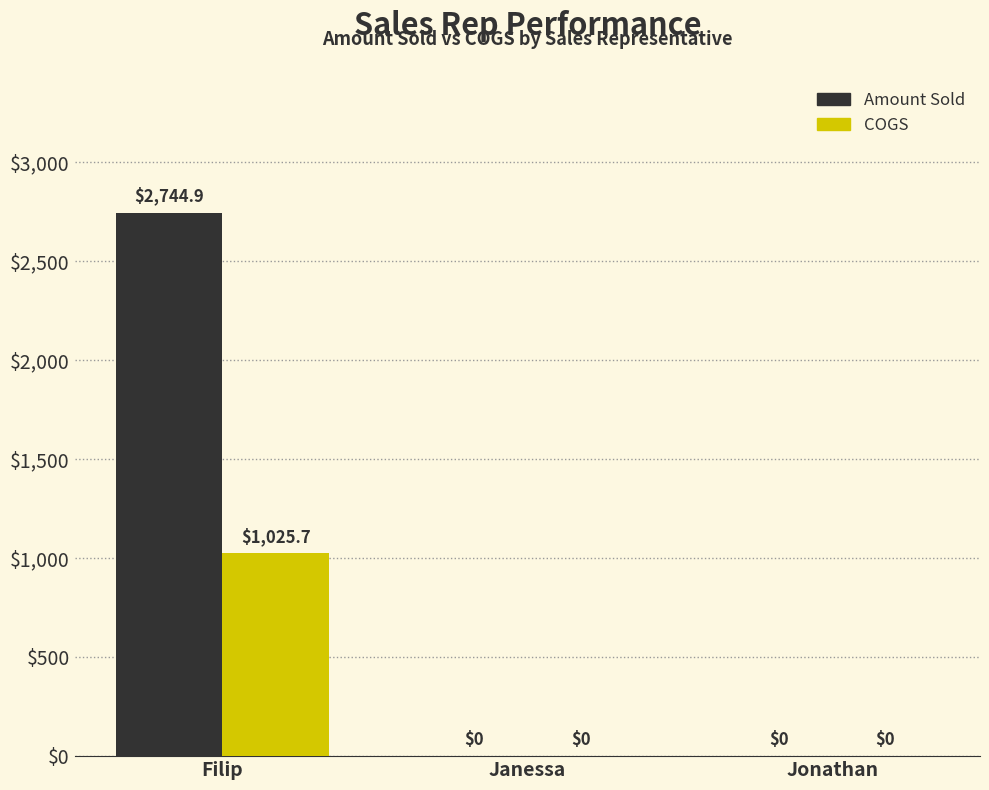

True or false: Amount Sold has a value of 859.7 at Jonathan.

False